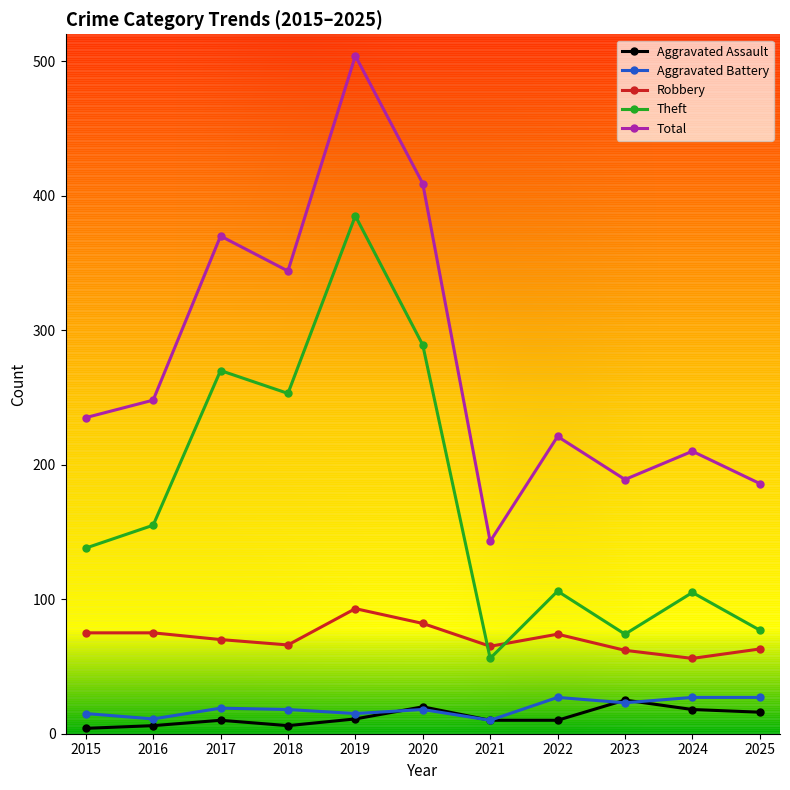

What is the difference between the highest and lowest values at 2020?

391